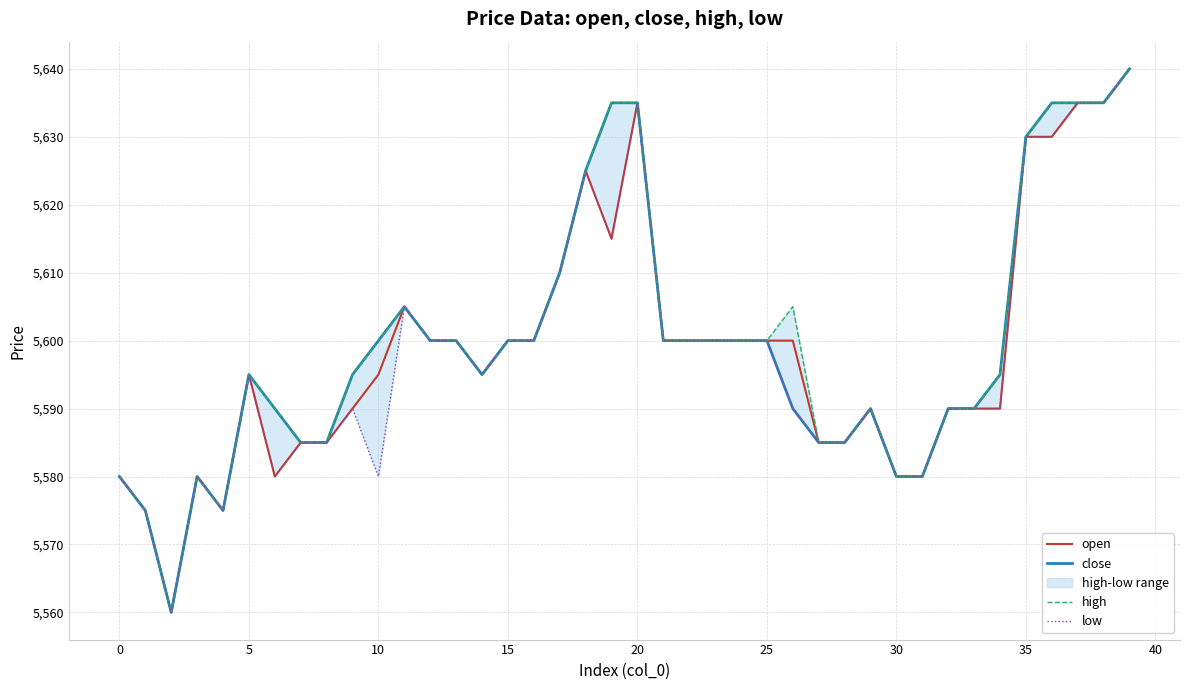

Reading right to left, extract all data points from this chart.

open: 5640	5635	5635	5630	5630	5590	5590	5590	5580	5580	5590	5585	5585	5600	5600	5600	5600	5600	5600	5635	5615	5625	5610	5600	5600	5595	5600	5600	5605	5595	5590	5585	5585	5580	5595	5575	5580	5560	5575	5580
close: 5640	5635	5635	5635	5630	5595	5590	5590	5580	5580	5590	5585	5585	5590	5600	5600	5600	5600	5600	5635	5635	5625	5610	5600	5600	5595	5600	5600	5605	5600	5595	5585	5585	5590	5595	5575	5580	5560	5575	5580
high: 5640	5635	5635	5635	5630	5595	5590	5590	5580	5580	5590	5585	5585	5605	5600	5600	5600	5600	5600	5635	5635	5625	5610	5600	5600	5595	5600	5600	5605	5600	5595	5585	5585	5590	5595	5575	5580	5560	5575	5580
low: 5640	5635	5635	5630	5630	5590	5590	5590	5580	5580	5590	5585	5585	5590	5600	5600	5600	5600	5600	5635	5615	5625	5610	5600	5600	5595	5600	5600	5605	5580	5590	5585	5585	5580	5595	5575	5580	5560	5575	5580